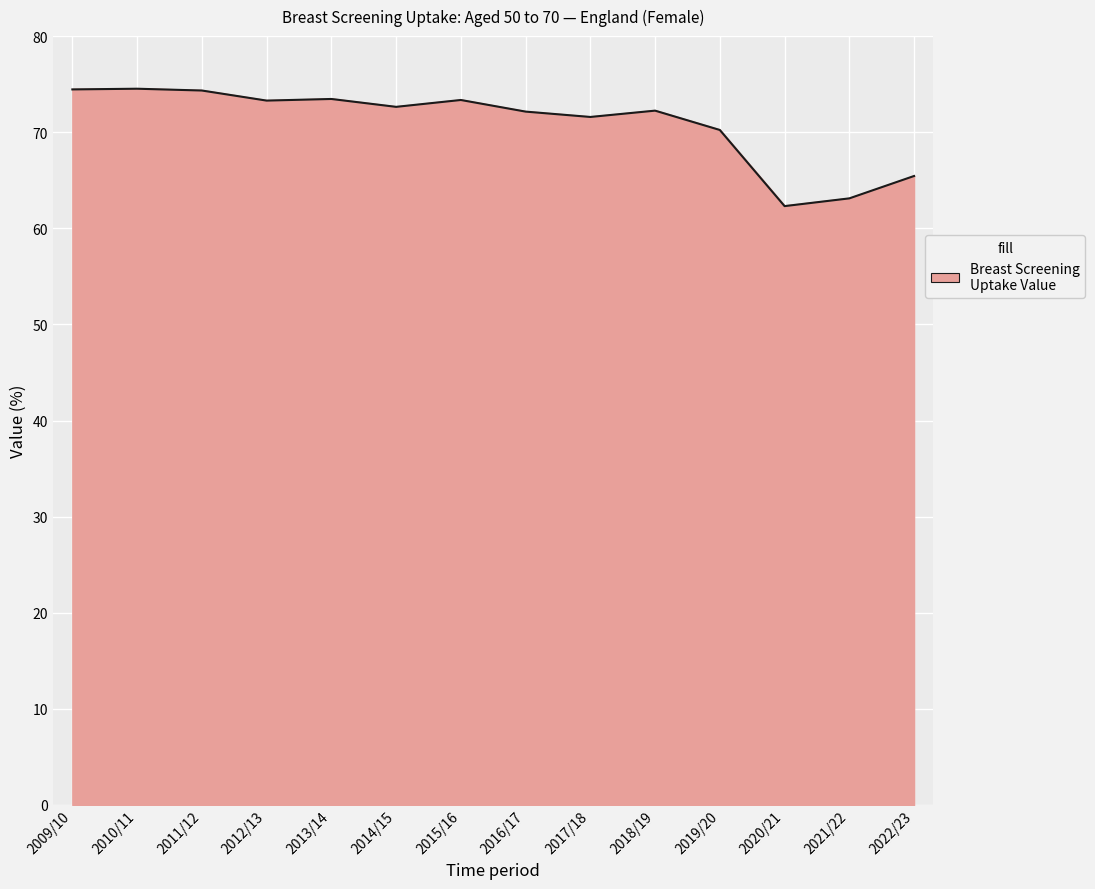

What is the change in value from 2010/11 to 2022/23?

-9.1